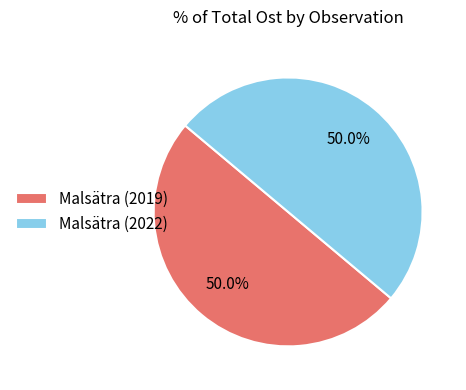

True or false: Malsätra (2022) accounts for 50% of the total.

True